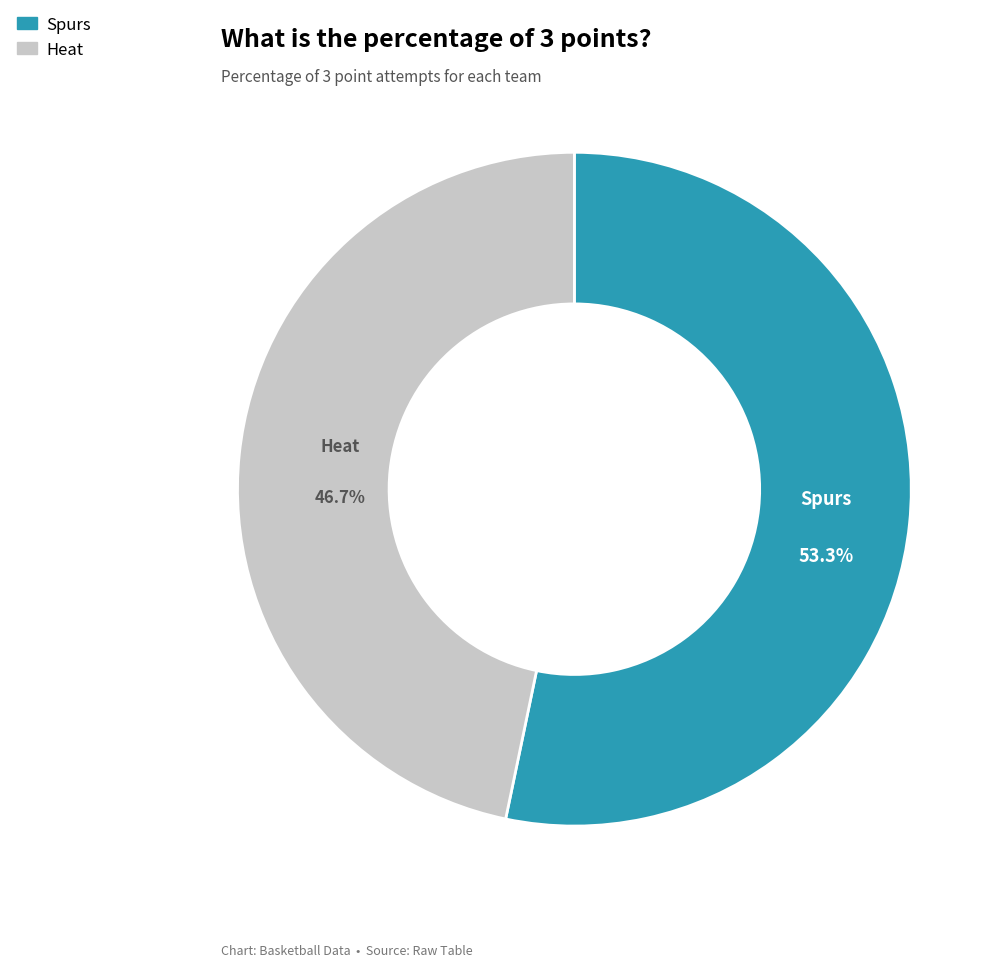

Which has a higher value, Heat or Spurs?

Spurs